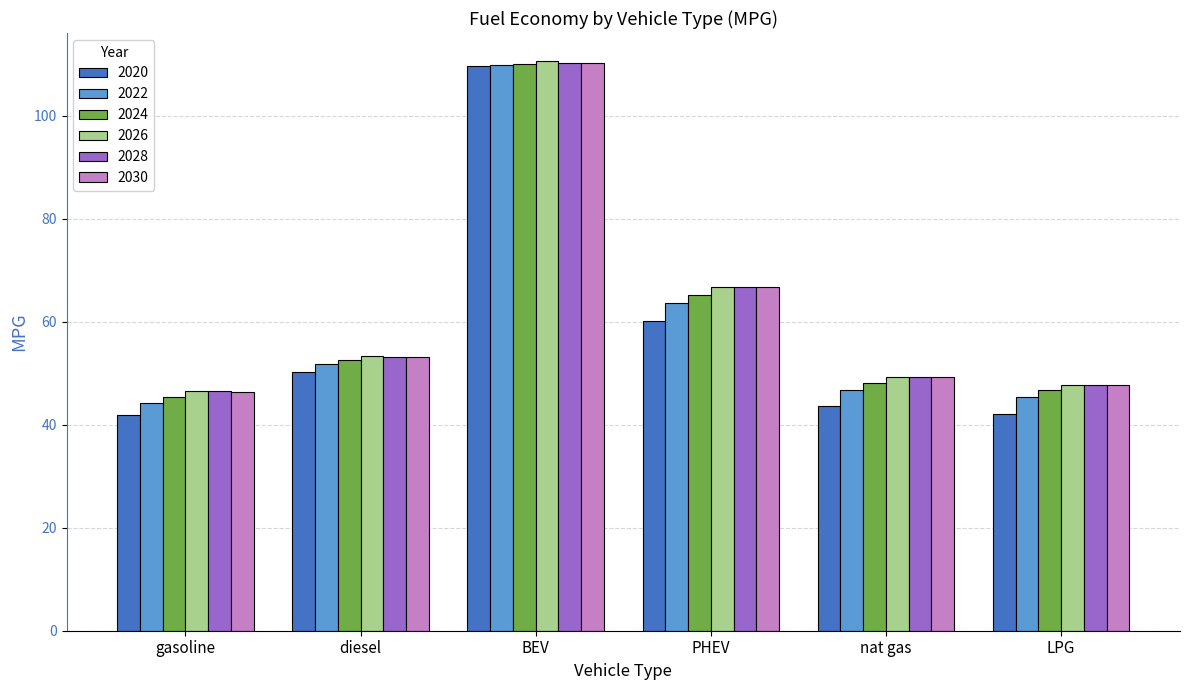

What is the minimum value for 2020?

41.8